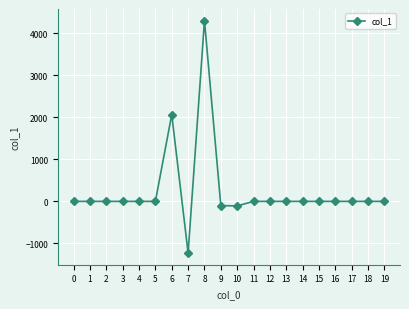

Does the chart have visible grid lines?

Yes